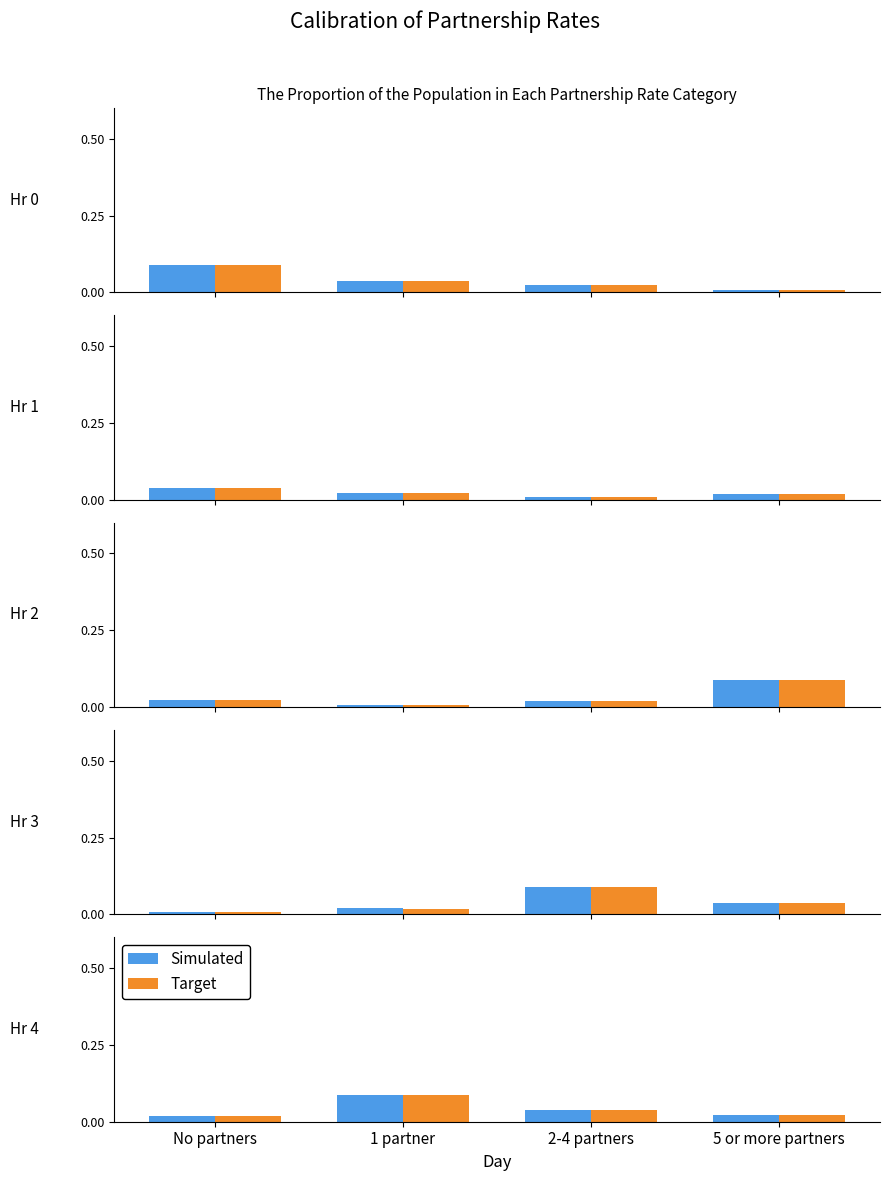

Are the bars horizontal?

No